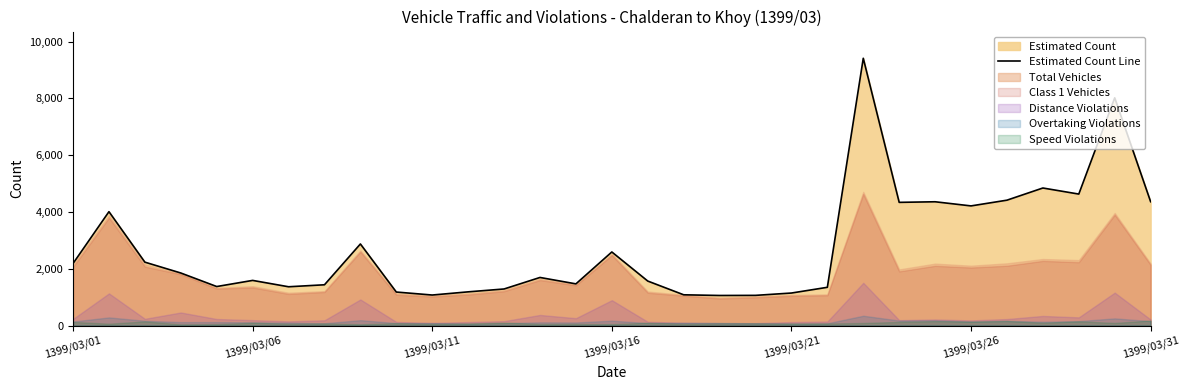

Which has a higher value, 18 or 1399/03/01?

1399/03/01